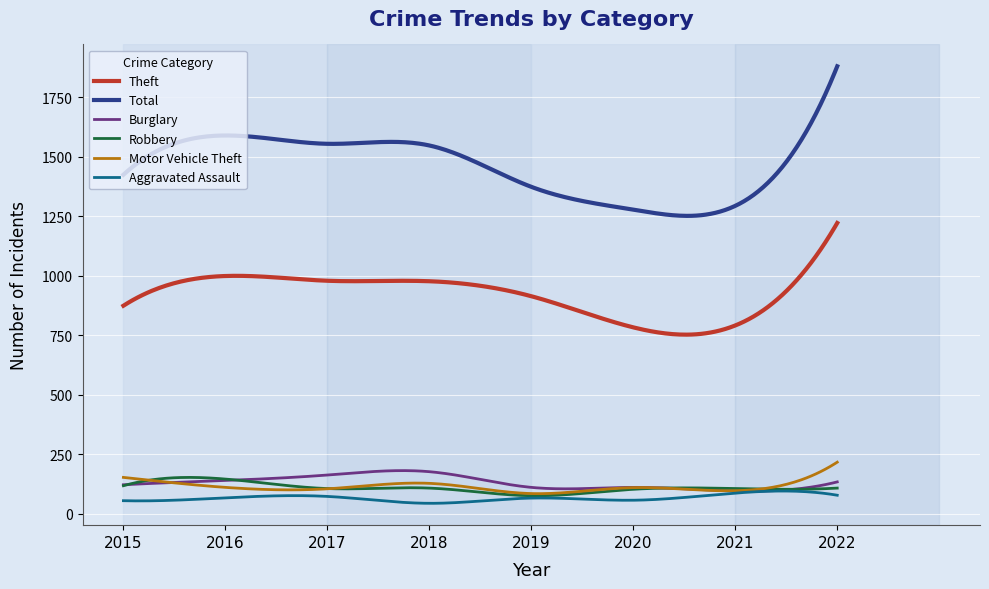

What is the maximum value shown in the chart?

1881.0